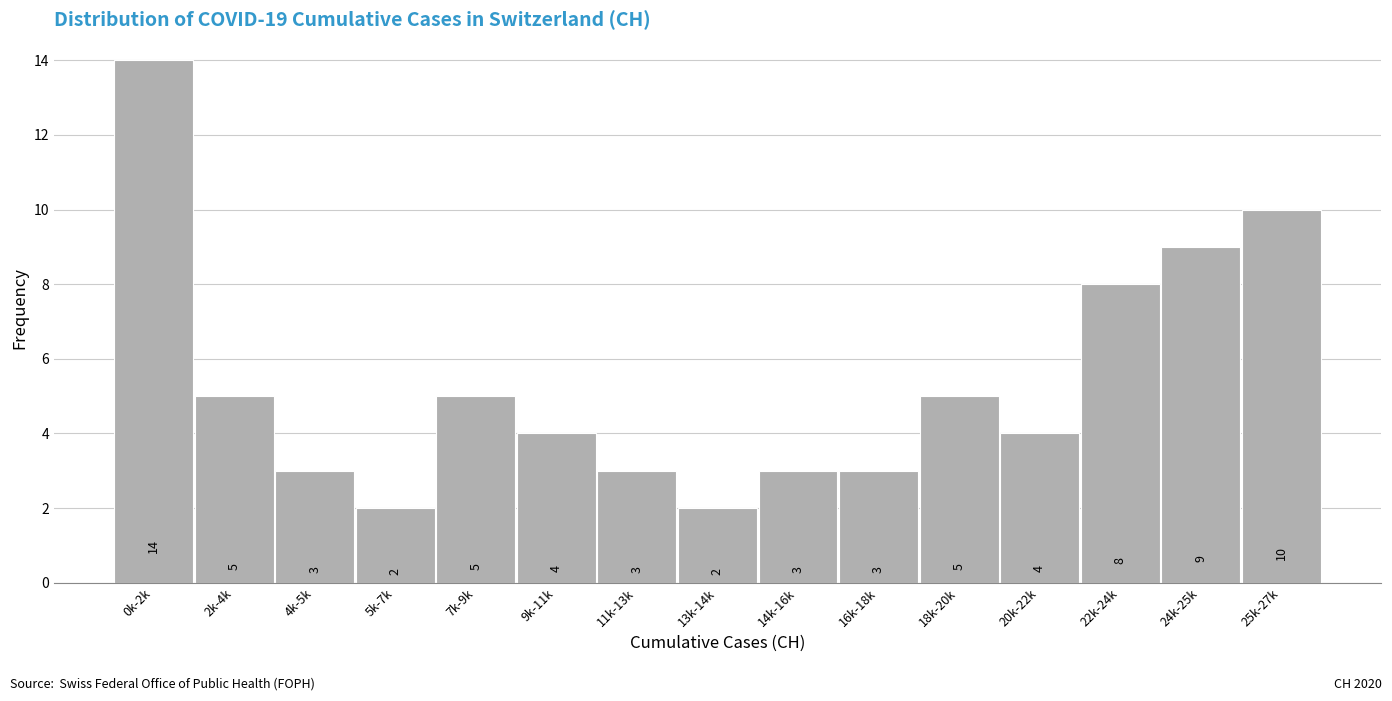

Reading left to right, list all the values displayed in this chart.

14	5	3	2	5	4	3	2	3	3	5	4	8	9	10